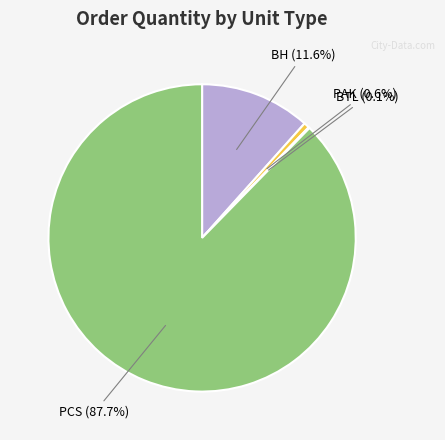

Does BH (11.6%) represent more than half of the total?

No